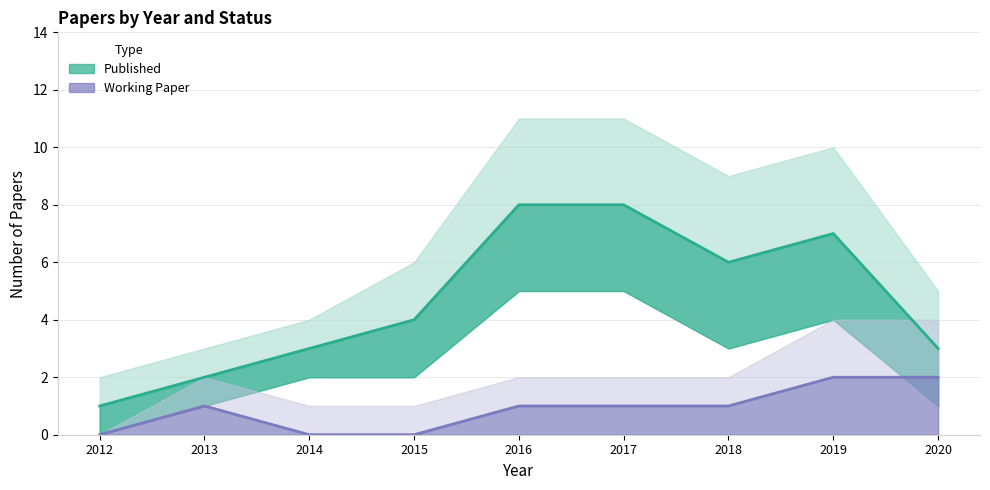

Read the Published value at 2020.

3